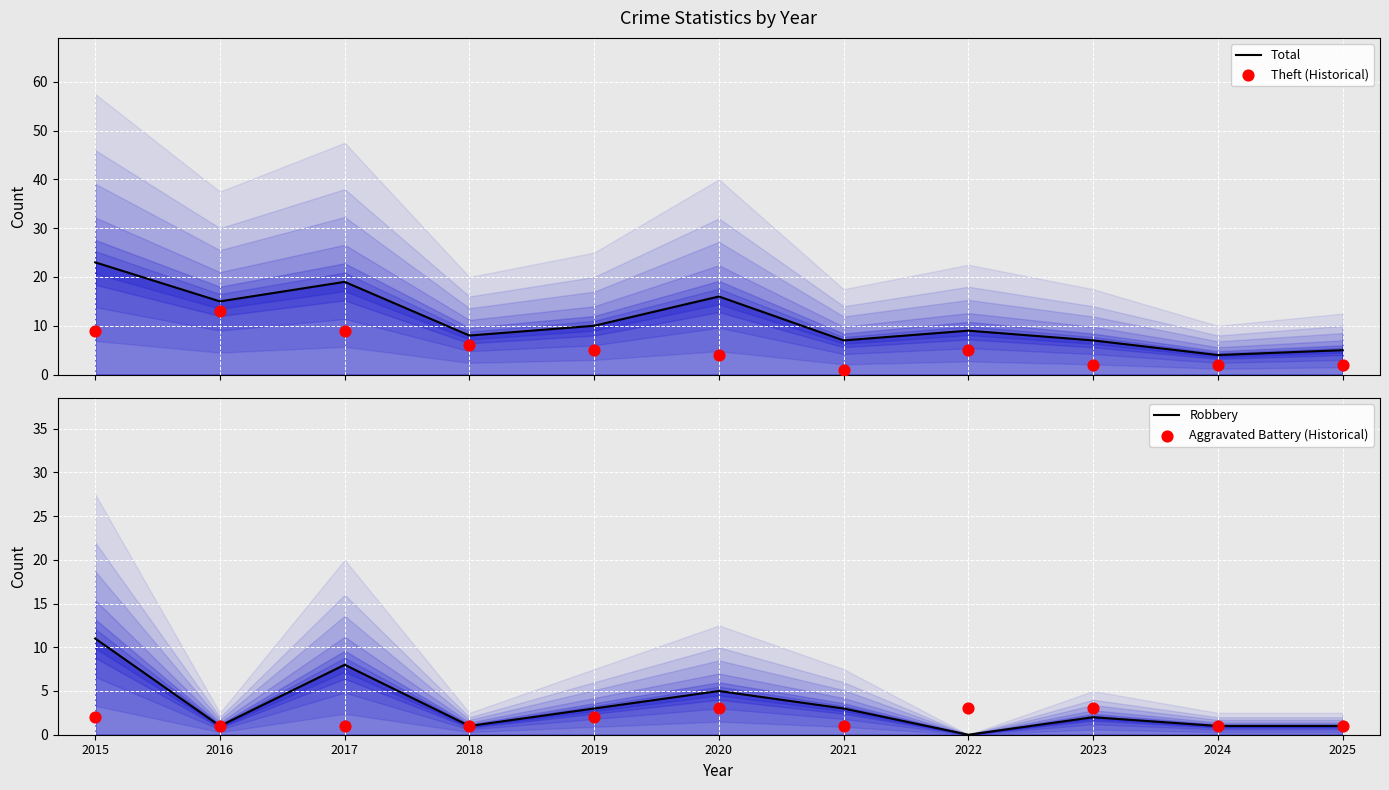

Which series has the largest Y range (max minus min)?

Total